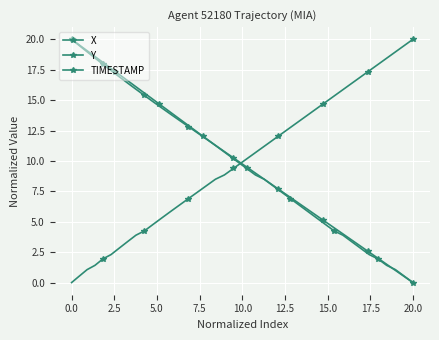

How many values in TIMESTAMP are above zero?

39